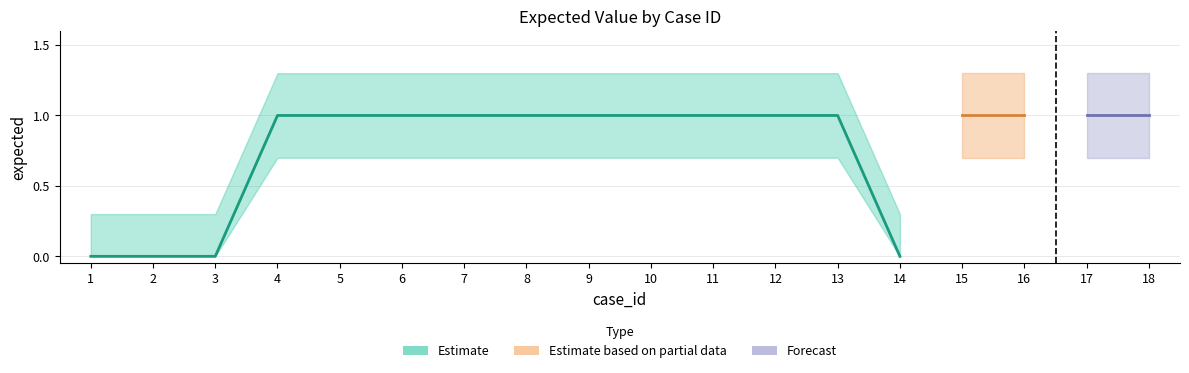

What is the sum of all values?

14